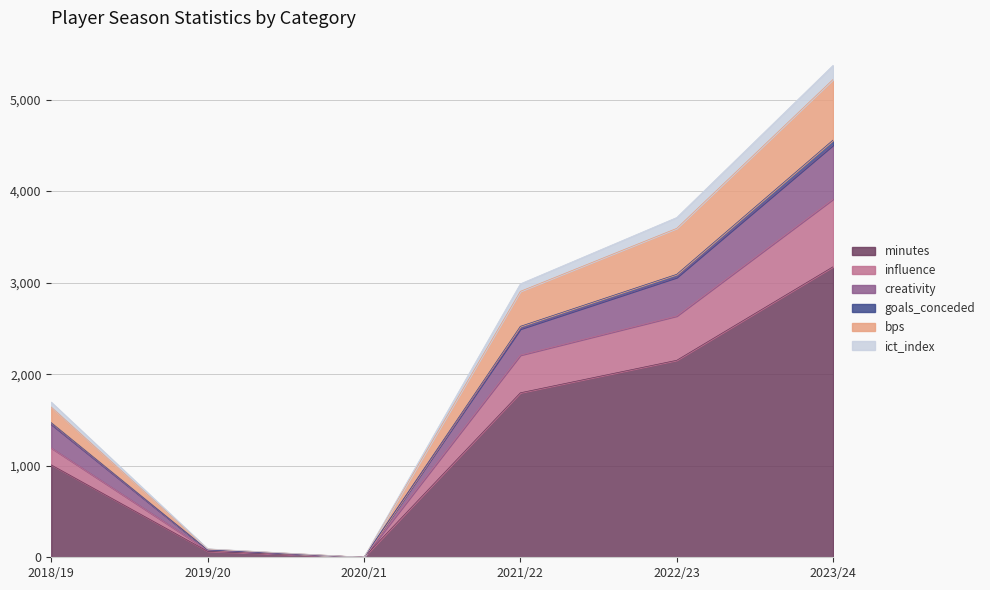

At which label does ict_index first exceed 2905?

2021/22